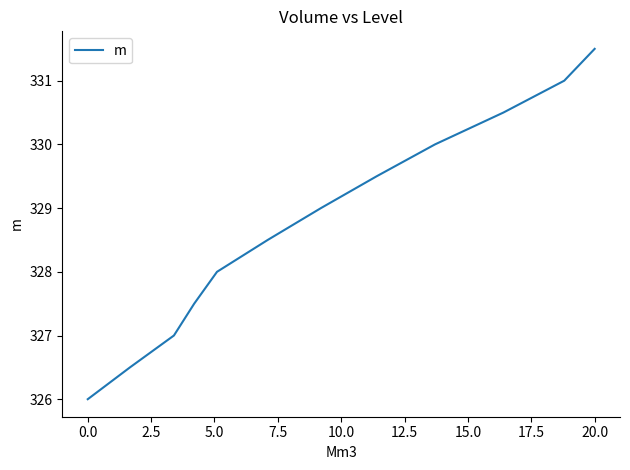

What is the minimum value shown in the chart?

326.0